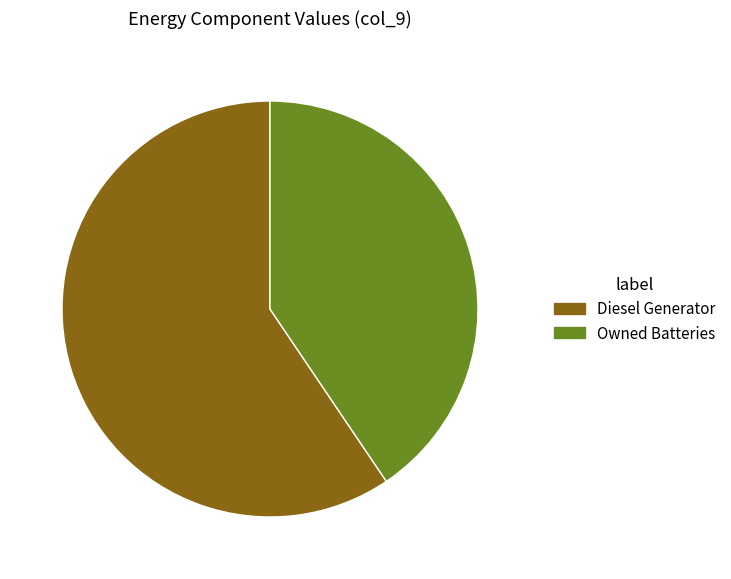

Rank the categories by value from highest to lowest.

Diesel Generator, Owned Batteries